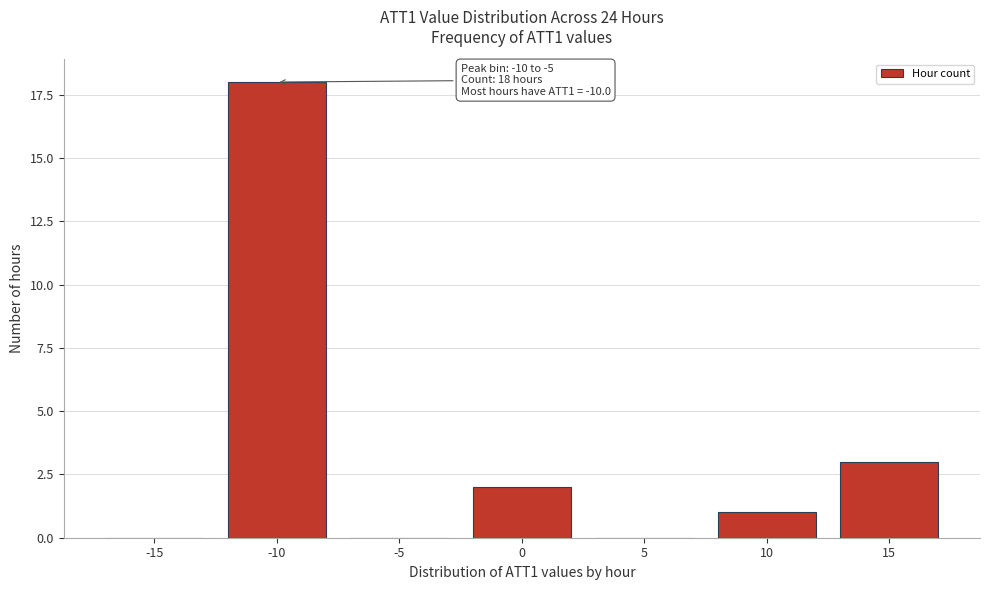

Reading left to right, transcribe all the data shown in this chart.

-15=0	-10=18	-5=0	0=2	5=0	10=1	15=3